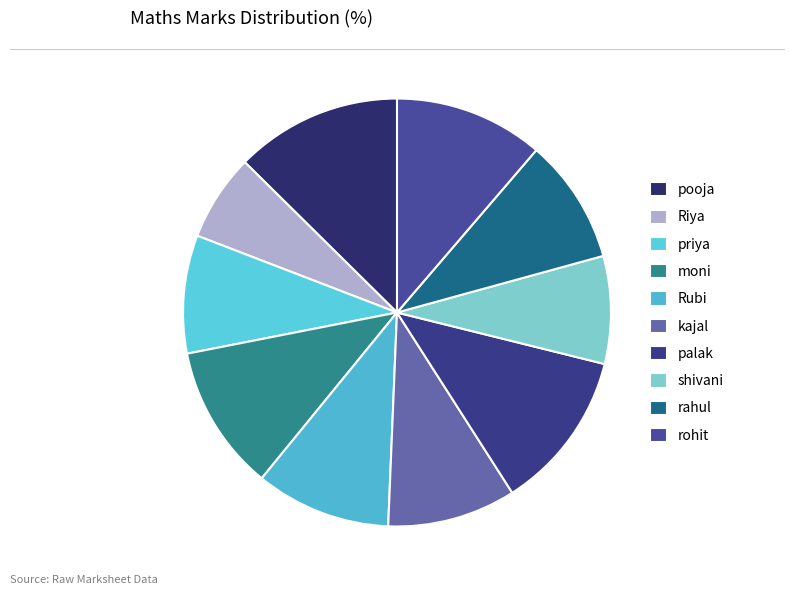

Which slice is the smallest?

Riya